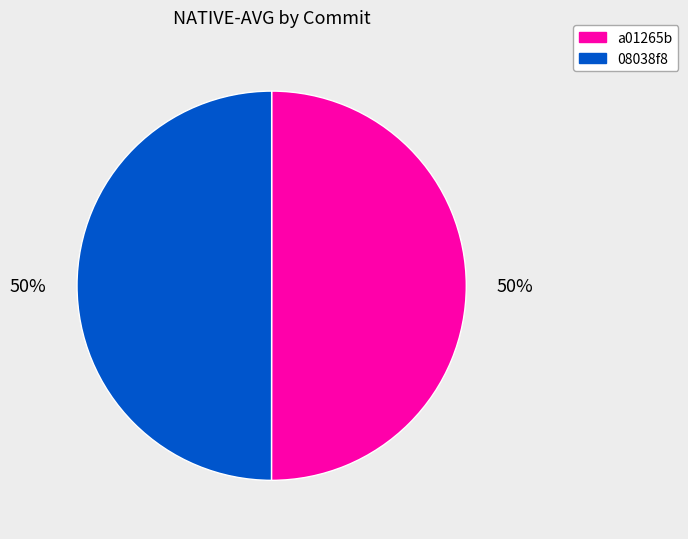

Combined, do 08038f8 and a01265b account for over 50%?

Yes